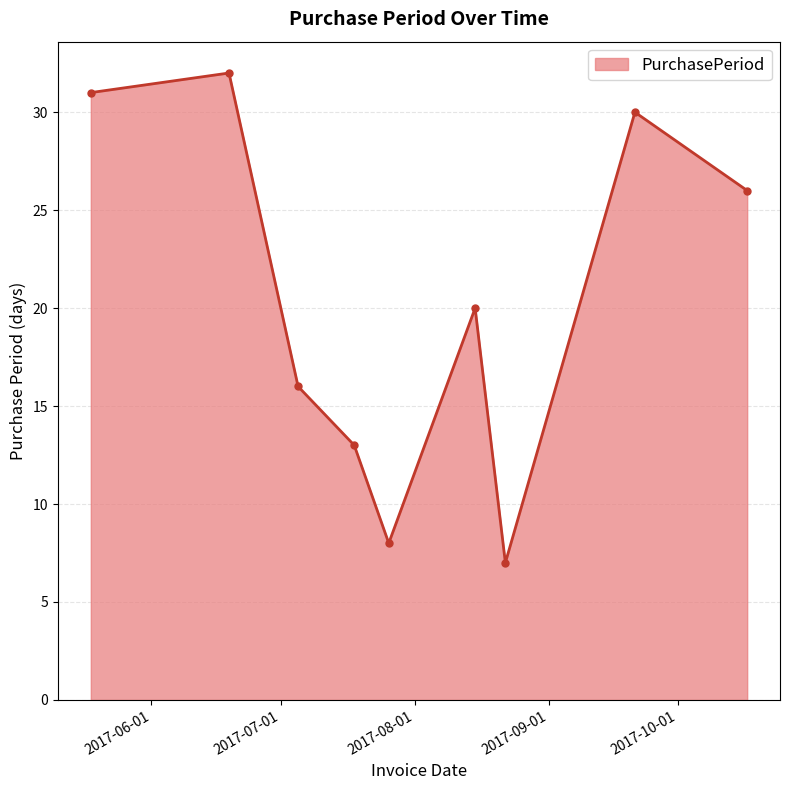

Reading right to left, list all the values displayed in this chart.

26	30	7	20	8	13	16	32	31